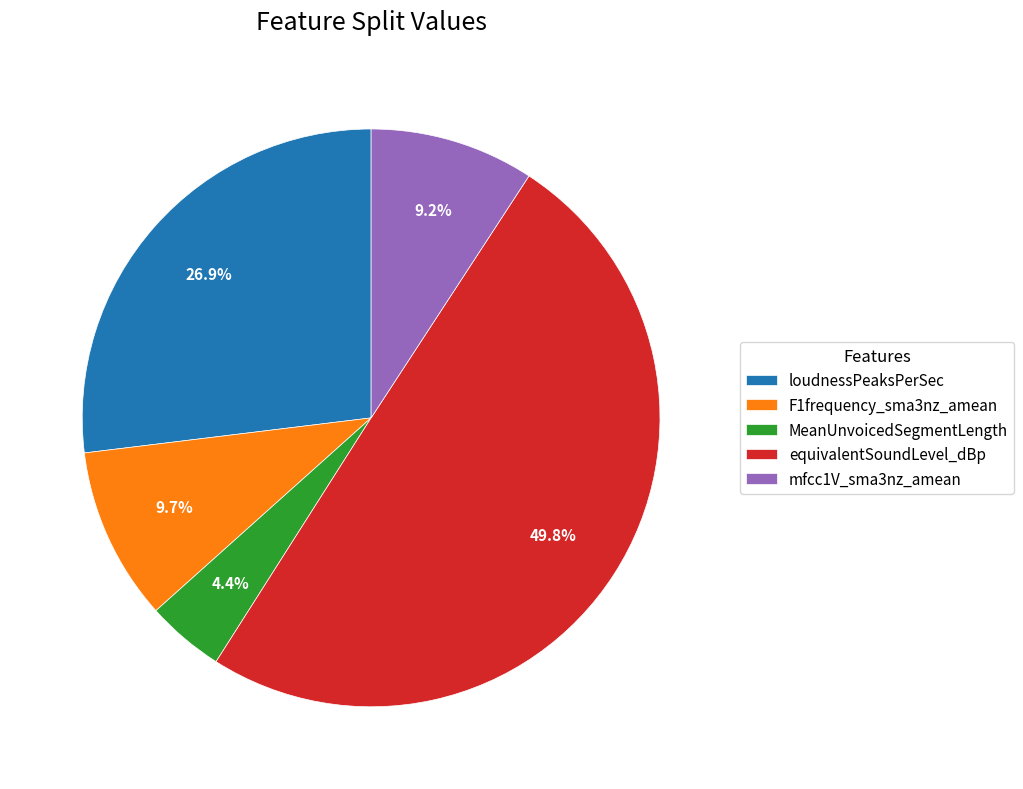

Which category has the smallest portion of the pie?

MeanUnvoicedSegmentLength